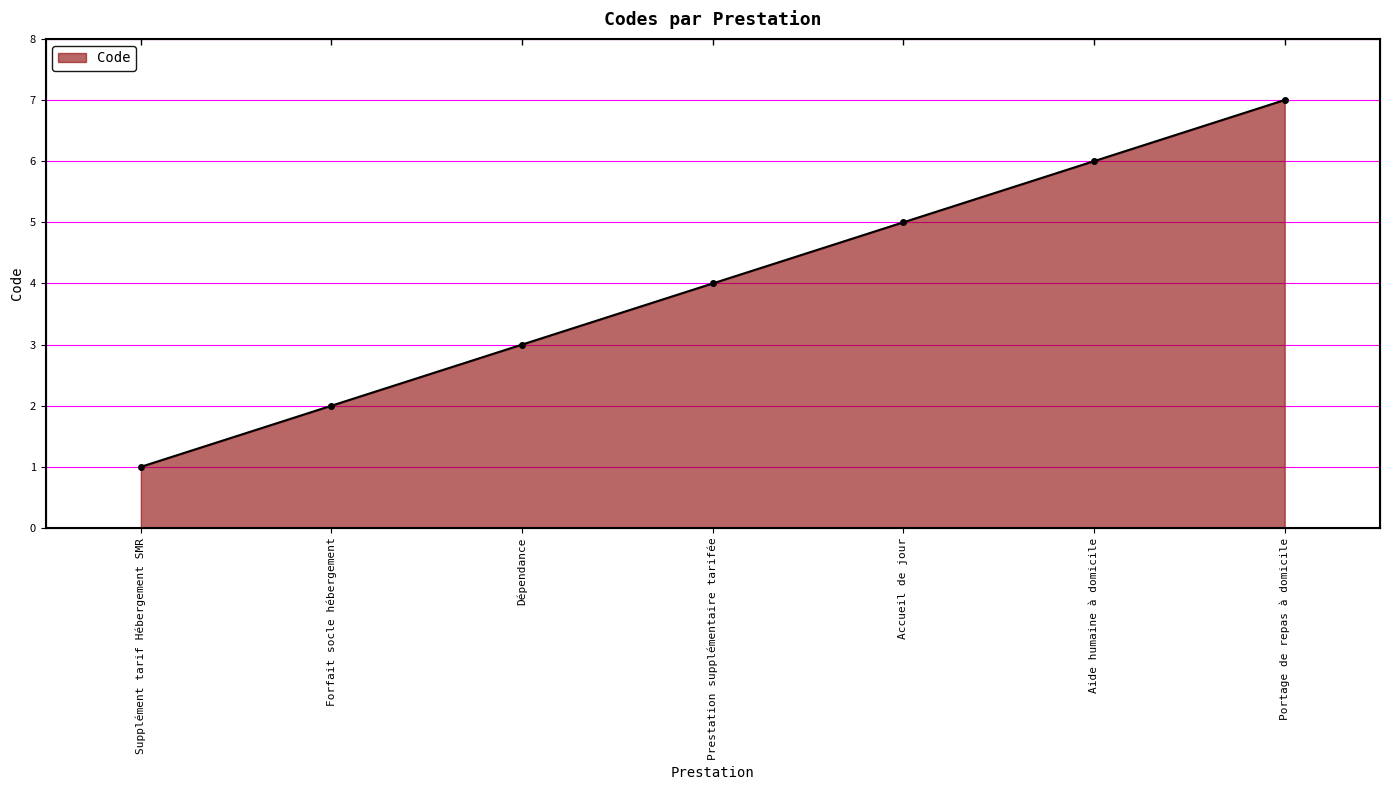

List the labels in order of value, largest first.

Portage de repas à domicile, Aide humaine à domicile, Accueil de jour, Prestation supplémentaire tarifée, Dépendance, Forfait socle hébergement, Supplément tarif Hébergement SMR